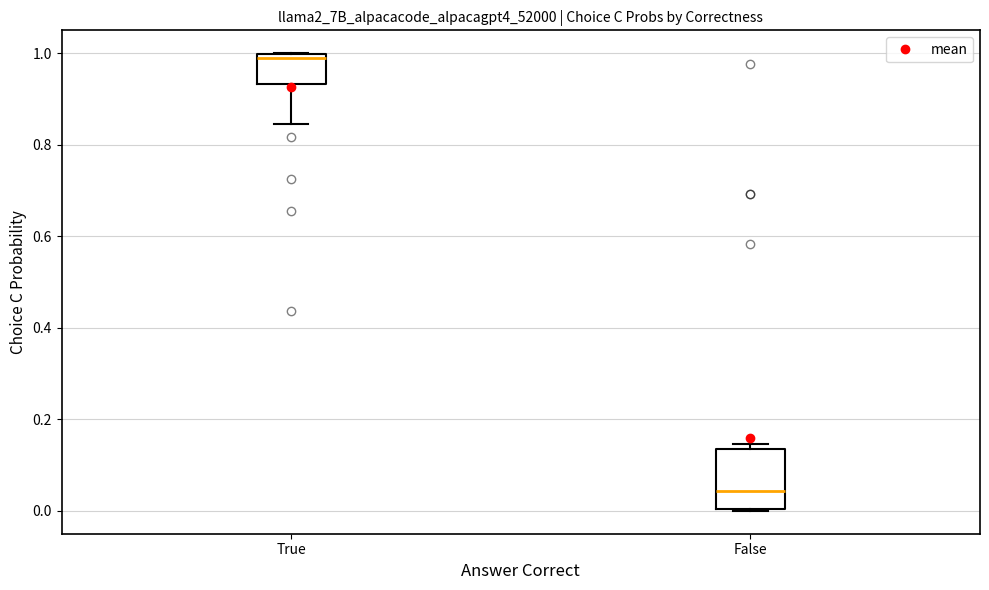

Which box's median line is the lowest?

False